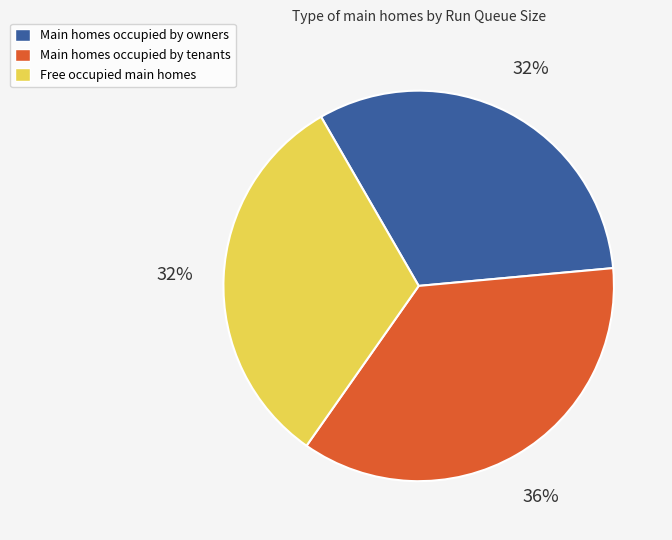

Count the number of slices in the pie.

3